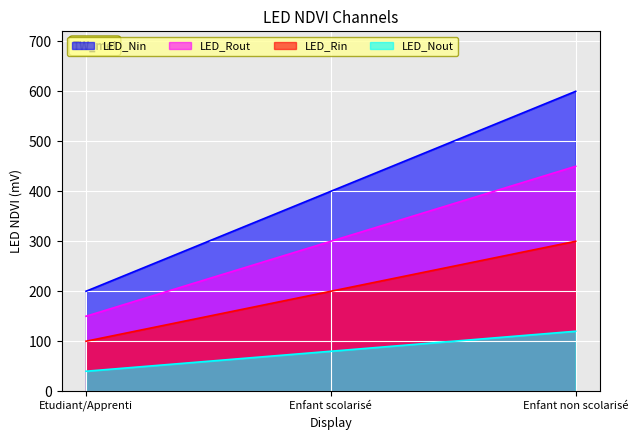

Which label corresponds to the largest value in the chart?

Enfant non scolarisé